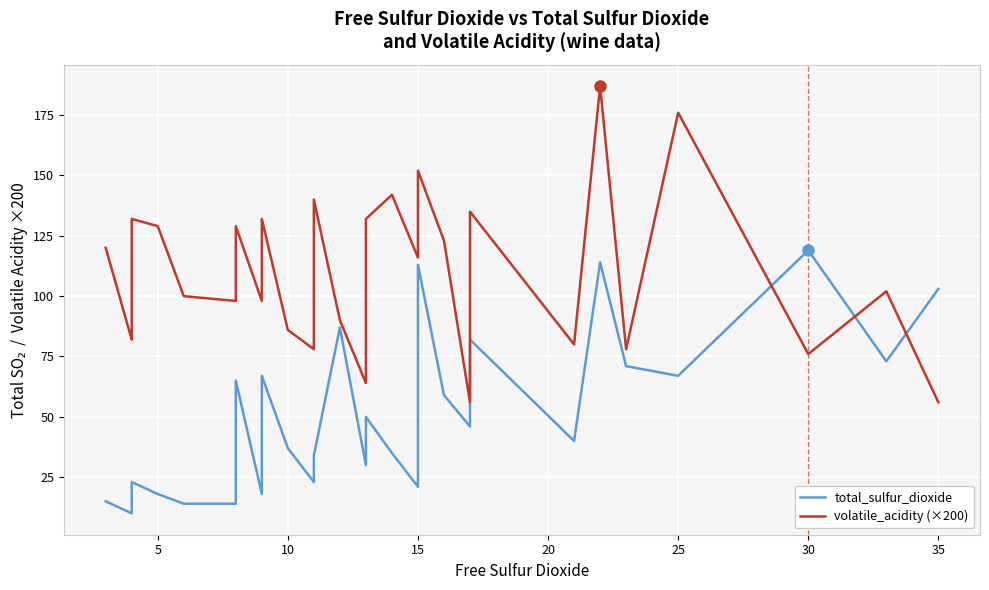

List the series in order of their peak value, lowest first.

total_sulfur_dioxide, volatile_acidity (×200)